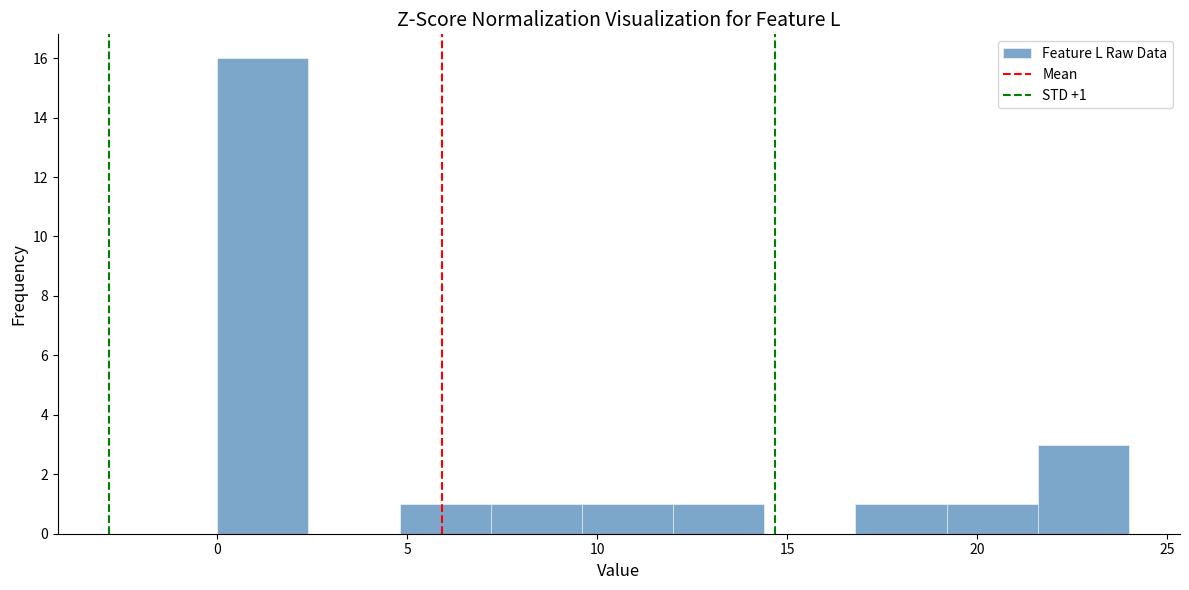

Which range on the x-axis has the tallest bar?

0.0 to 2.4